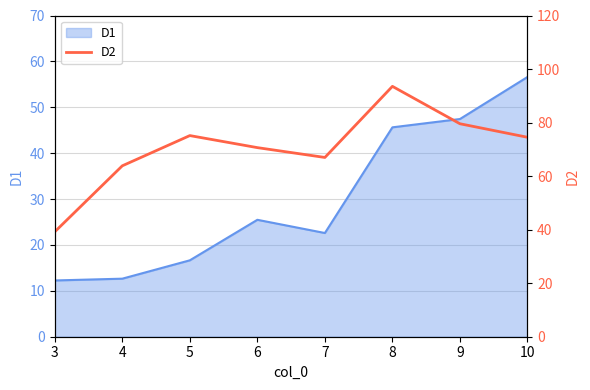

Is it true that the value at 9 is 79.6?

True